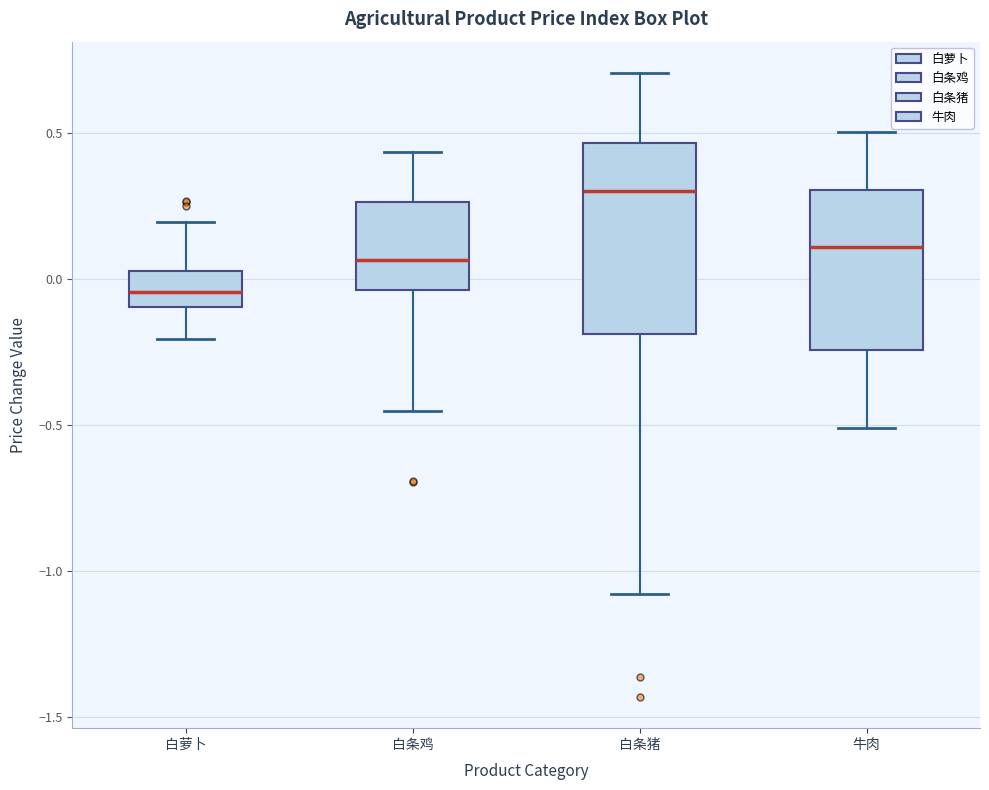

Which box has the highest median line?

白条猪